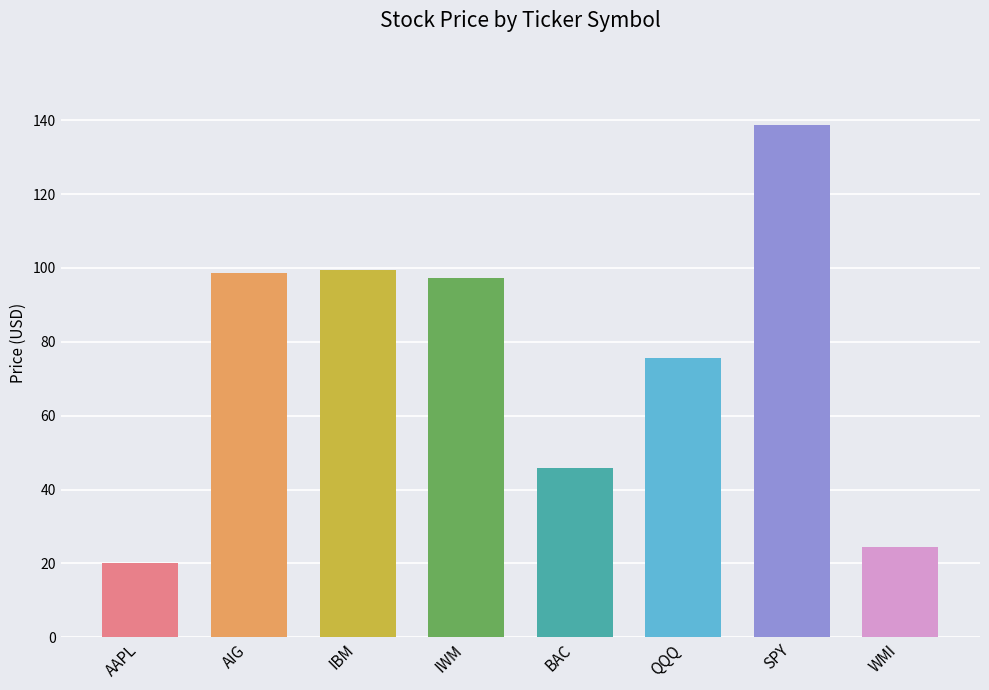

Is it true that the value at QQQ is 75.7?

True